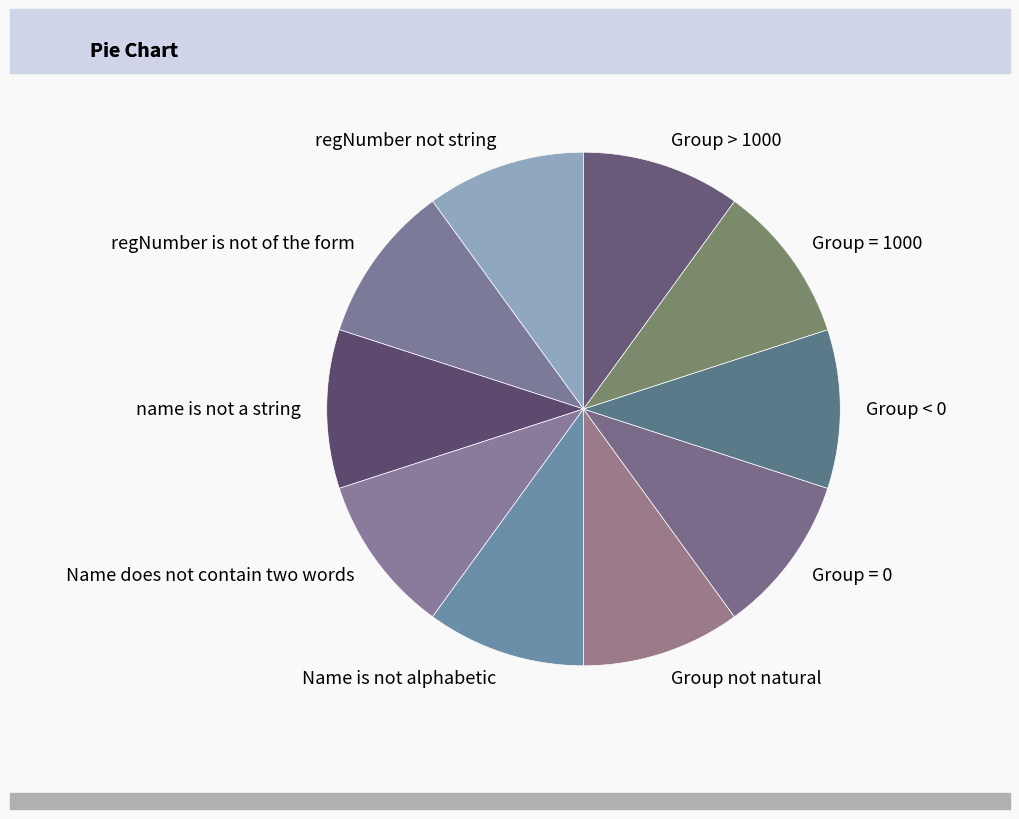

Is it true that Name is not alphabetic is 10% of the pie?

True